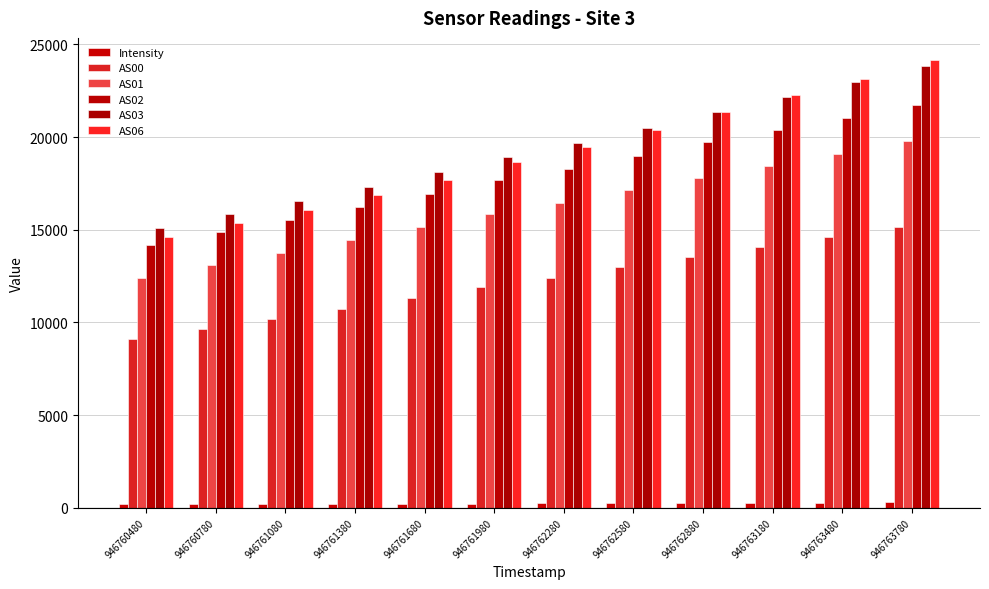

Where is Intensity nearest to the value 237?

946762280